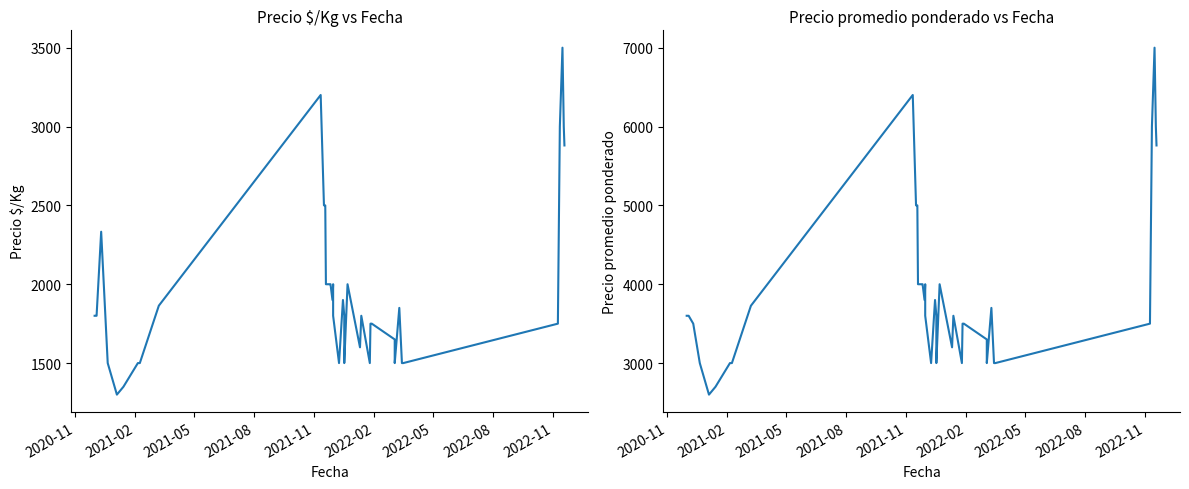

What position from the left is 2021-05?

3